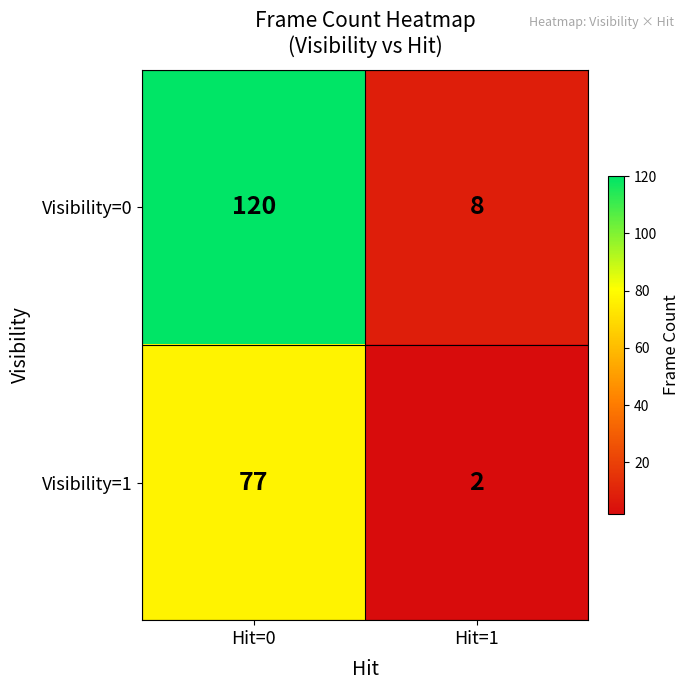

Which series has the widest spread of values?

Visibility=0